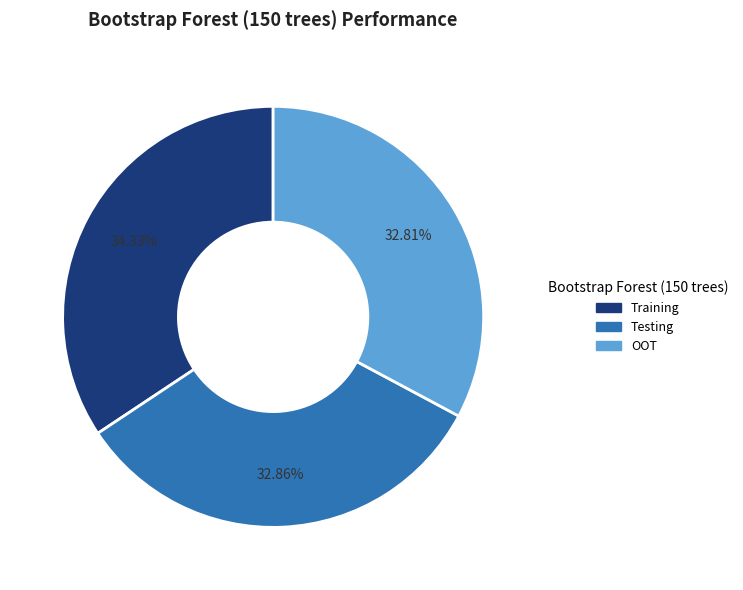

To the nearest percent, what is the combined percentage of Training and OOT?

67%